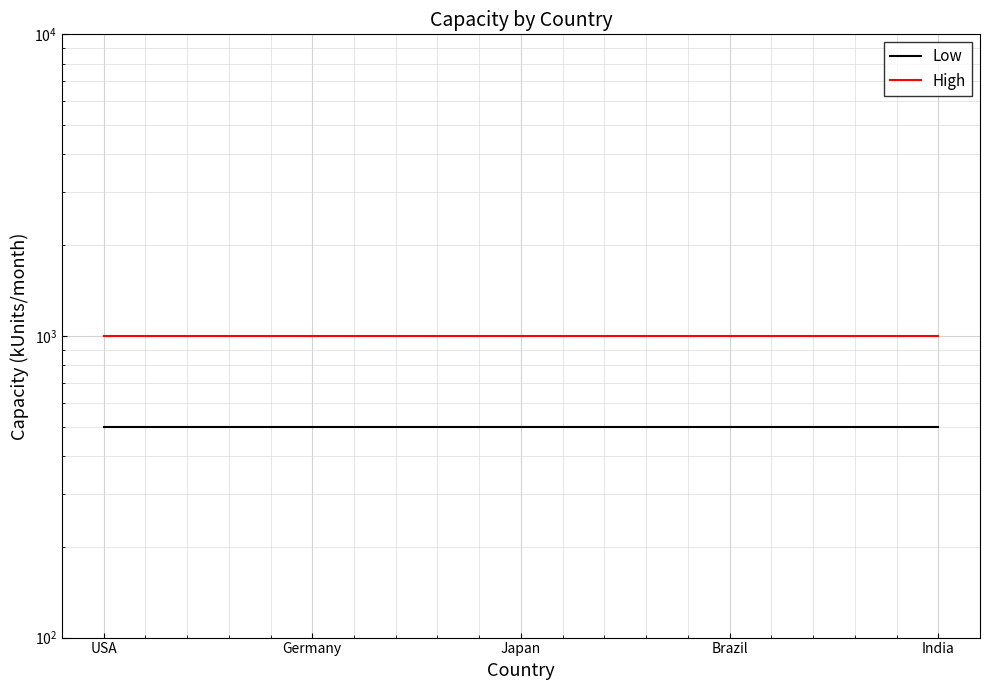

Where is High nearest to the value 1000?

USA